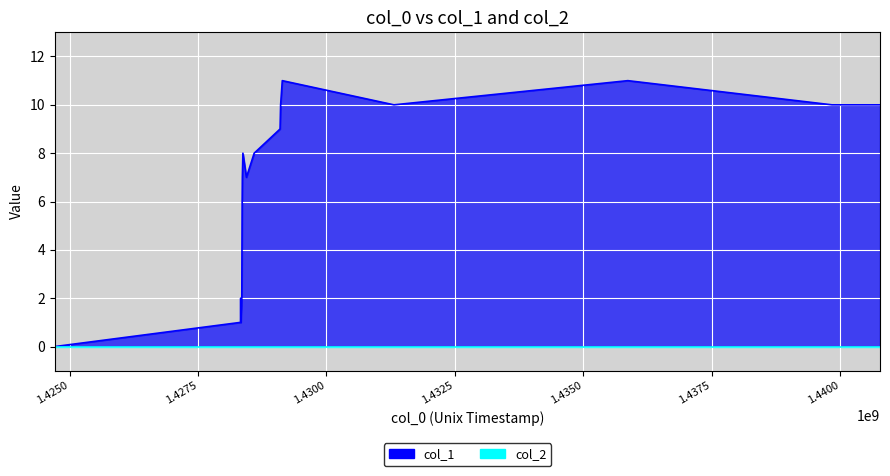

Where is the first local maximum?

1428329583